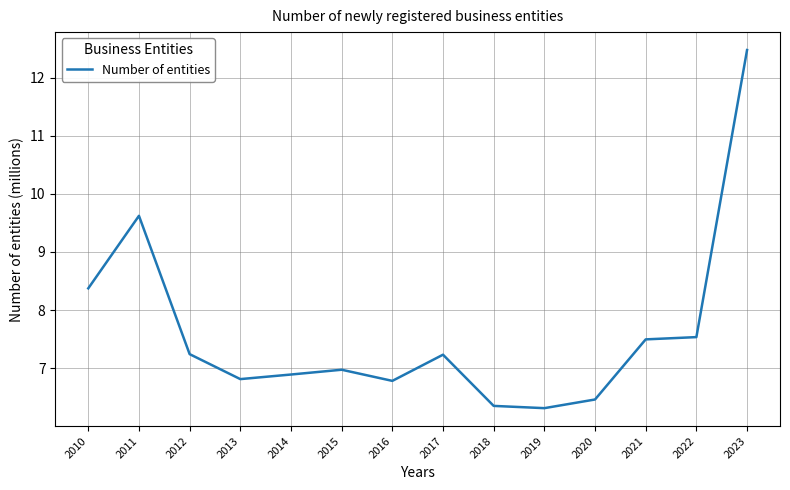

At which category does the chart reach its peak across all series?

2023